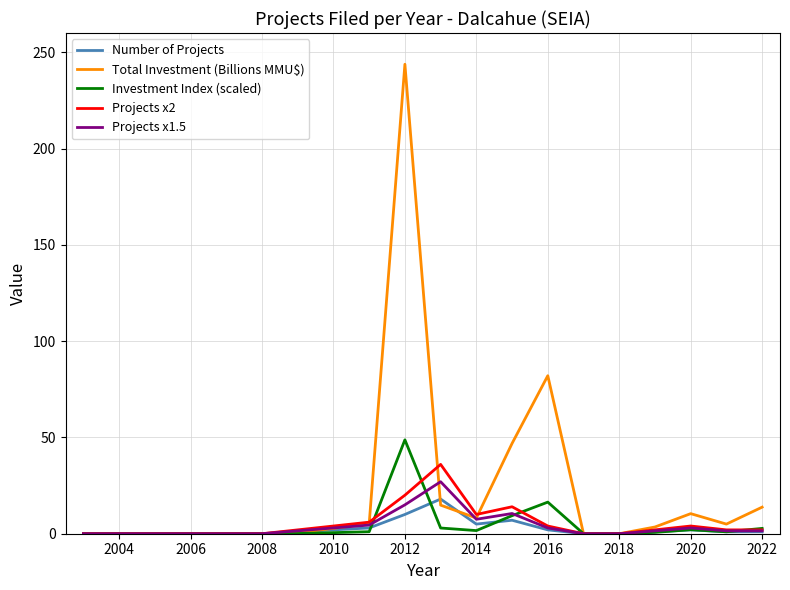

How many intersections are there between Total Investment (Billions MMU$) and Projects x2?

3